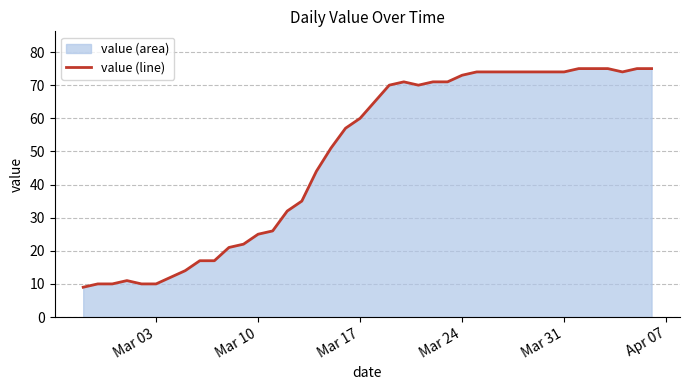

Reading left to right, list all the values displayed in this chart.

9	10	10	11	10	10	12	14	17	17	21	22	25	26	32	35	44	51	57	60	65	70	71	70	71	71	73	74	74	74	74	74	74	74	75	75	75	74	75	75